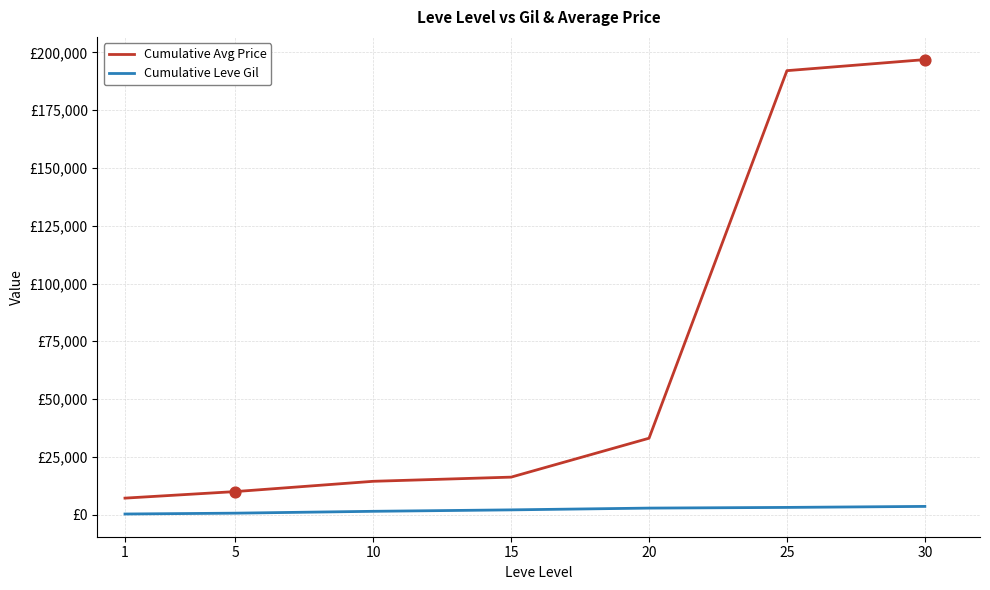

What is the total value across all series at 5?

10533.3